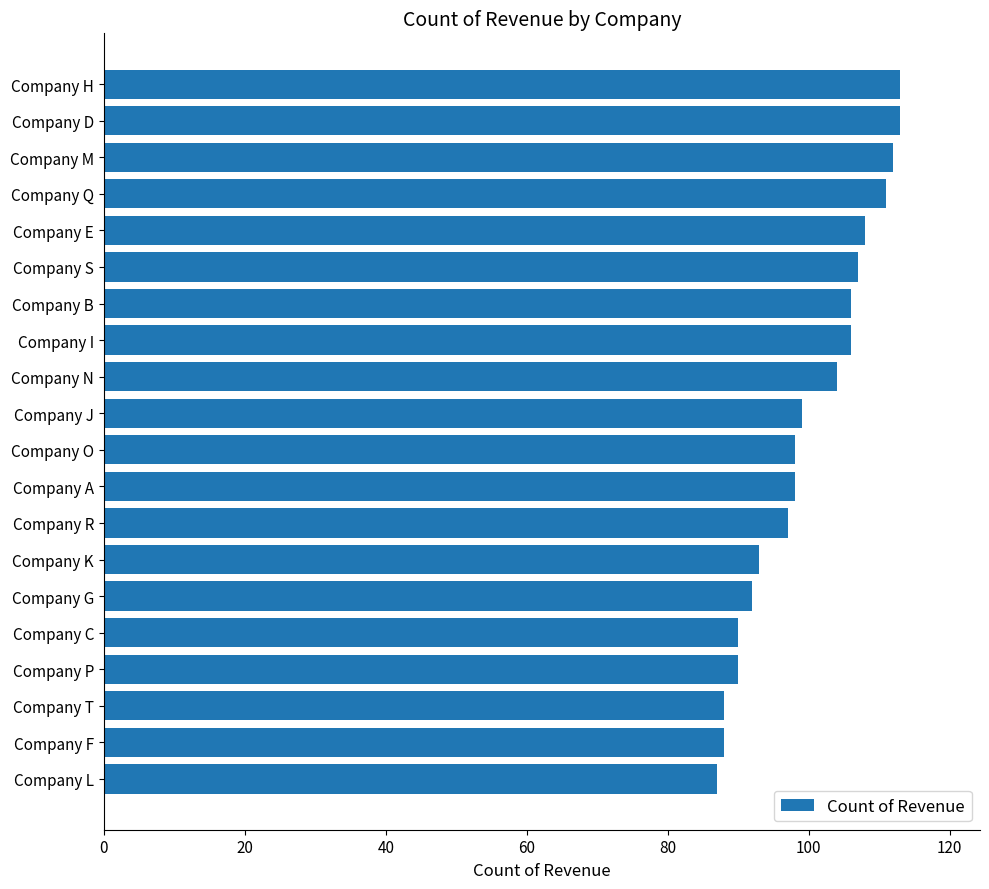

How many values are below 99?

10